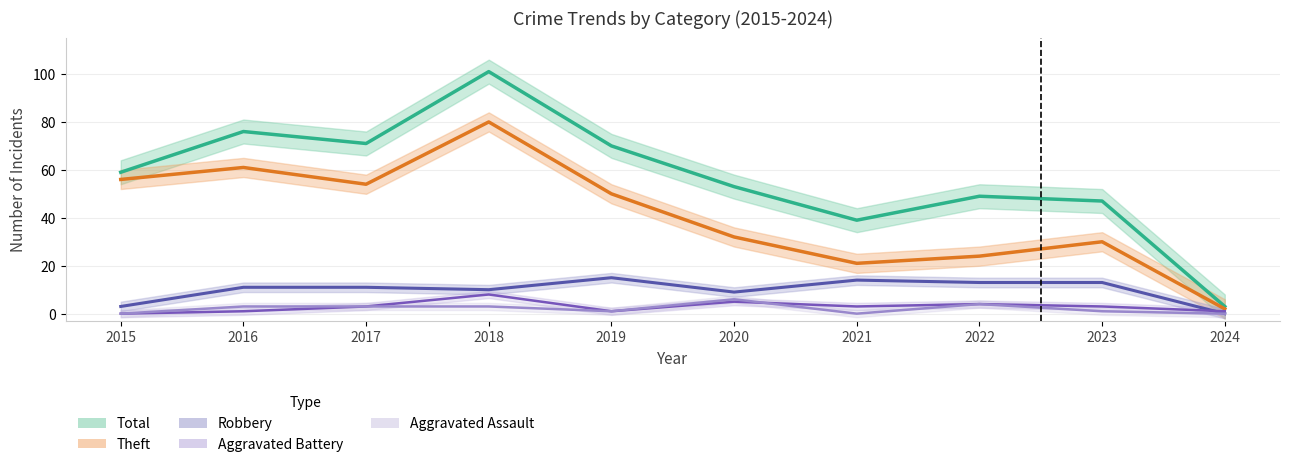

True or false: Theft and Aggravated Battery intersect in this chart.

False